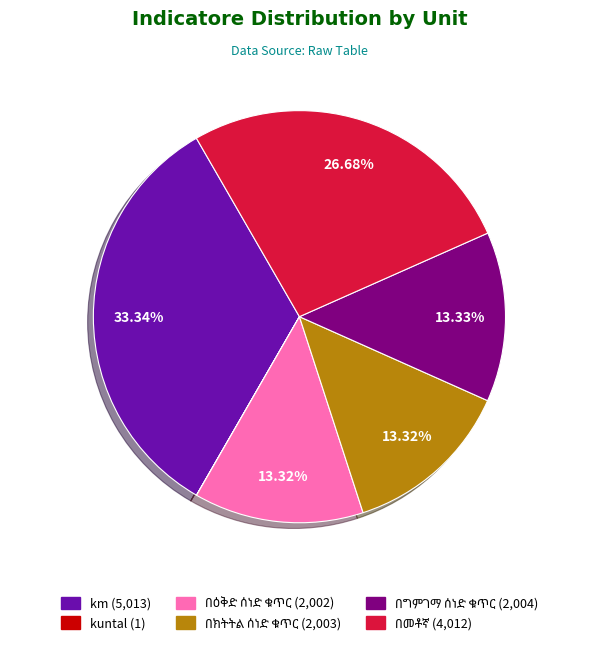

Does any single category account for the majority?

No